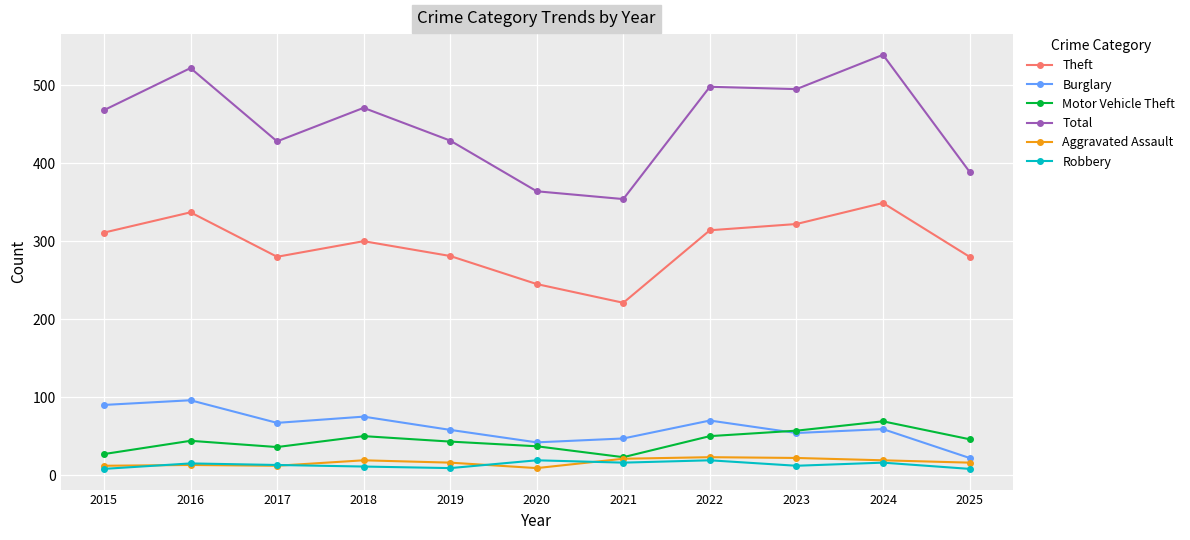

What value does the Motor Vehicle Theft series have at 2022, to the nearest 10?

50